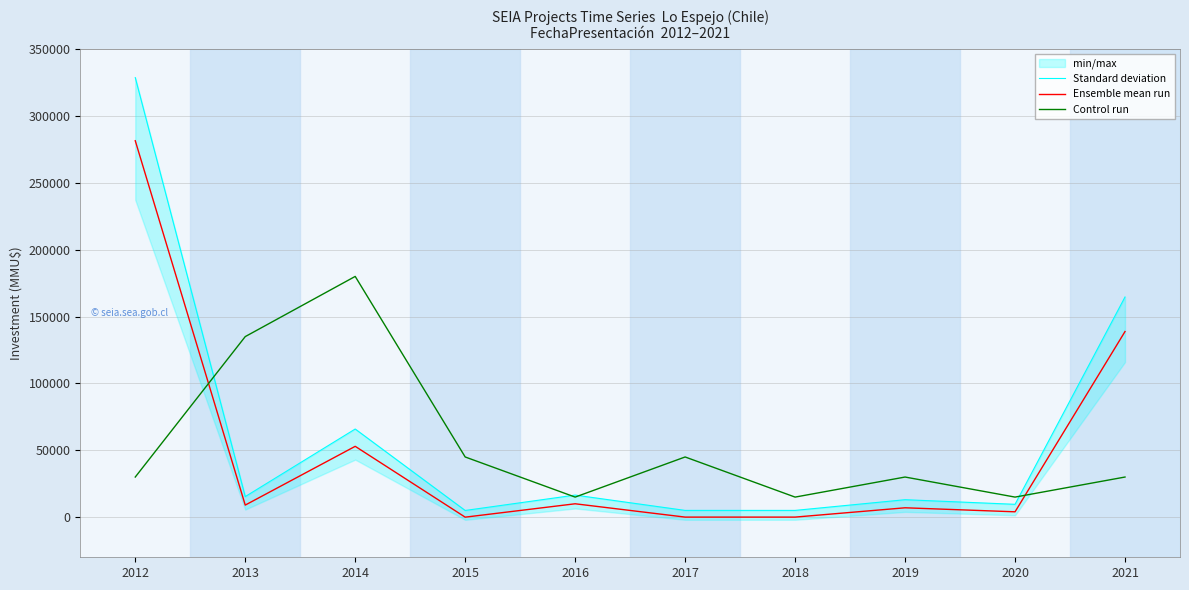

What is the difference between the second highest and second lowest values in the Standard deviation series?

159566.0